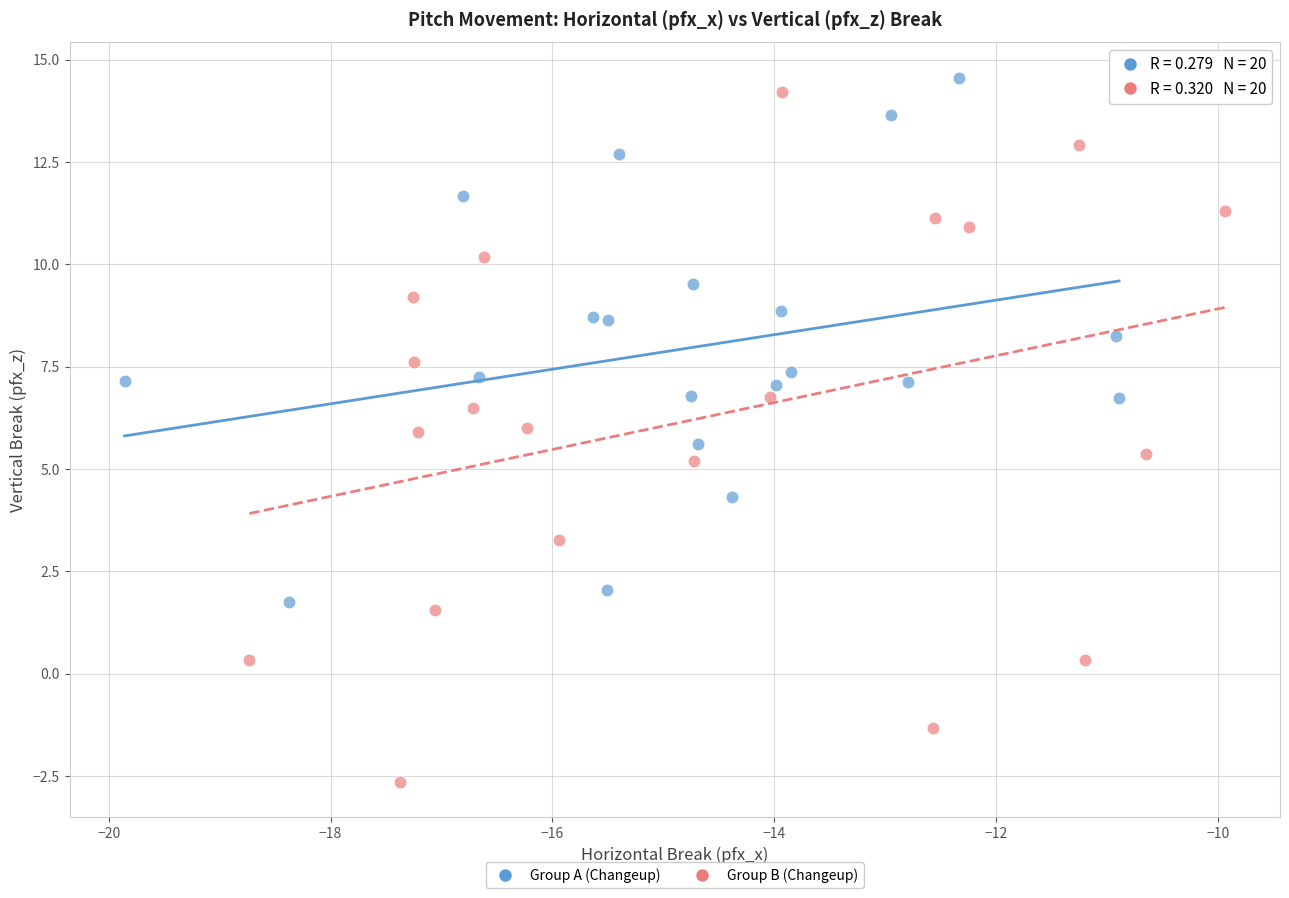

Which series contains the lowest Y value?

Group B (Changeup)